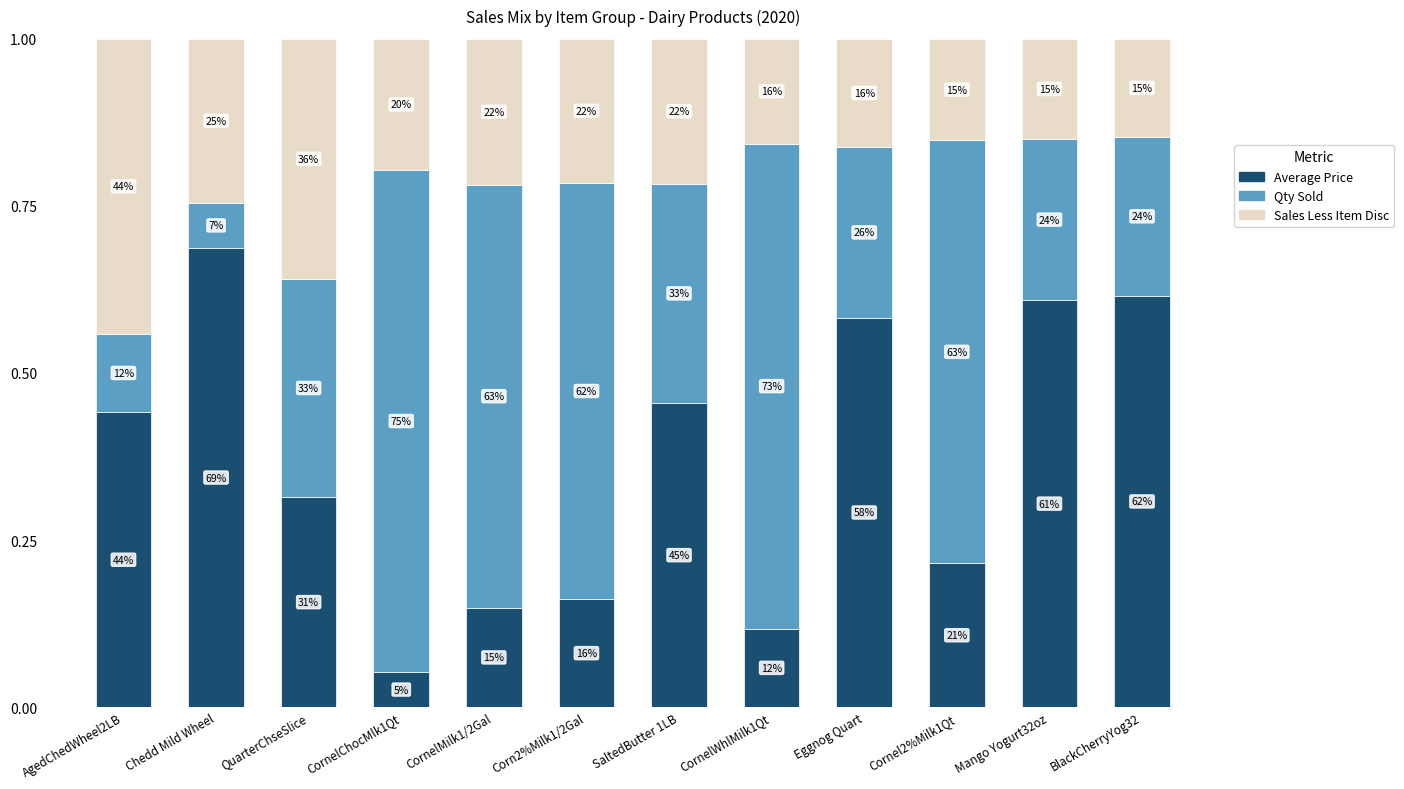

At which category is the sum across all series the highest?

AgedChedWheel2LB